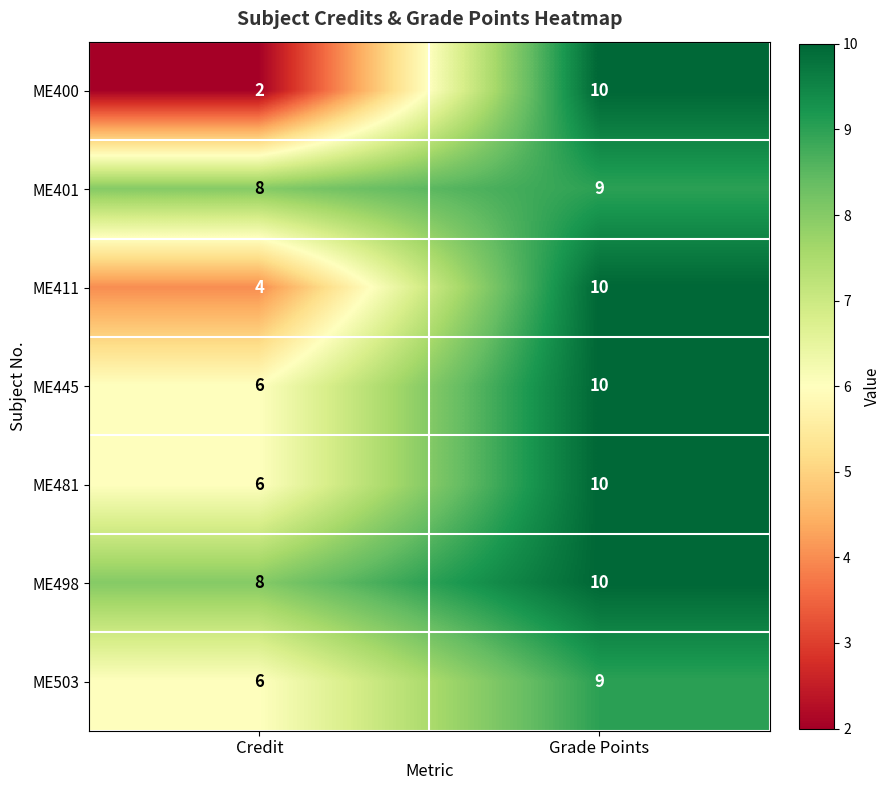

What is the greatest value displayed?

10